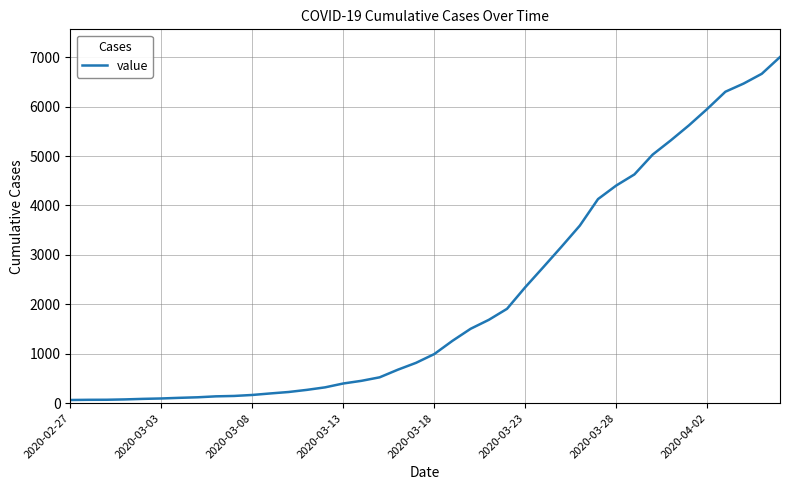

Does the chart have visible grid lines?

Yes